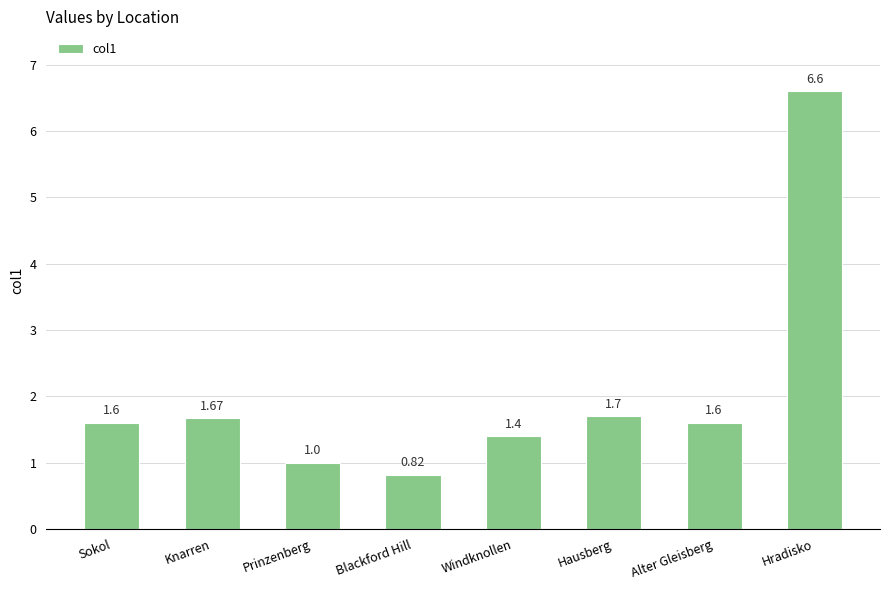

What is the difference between the maximum and minimum values?

5.8